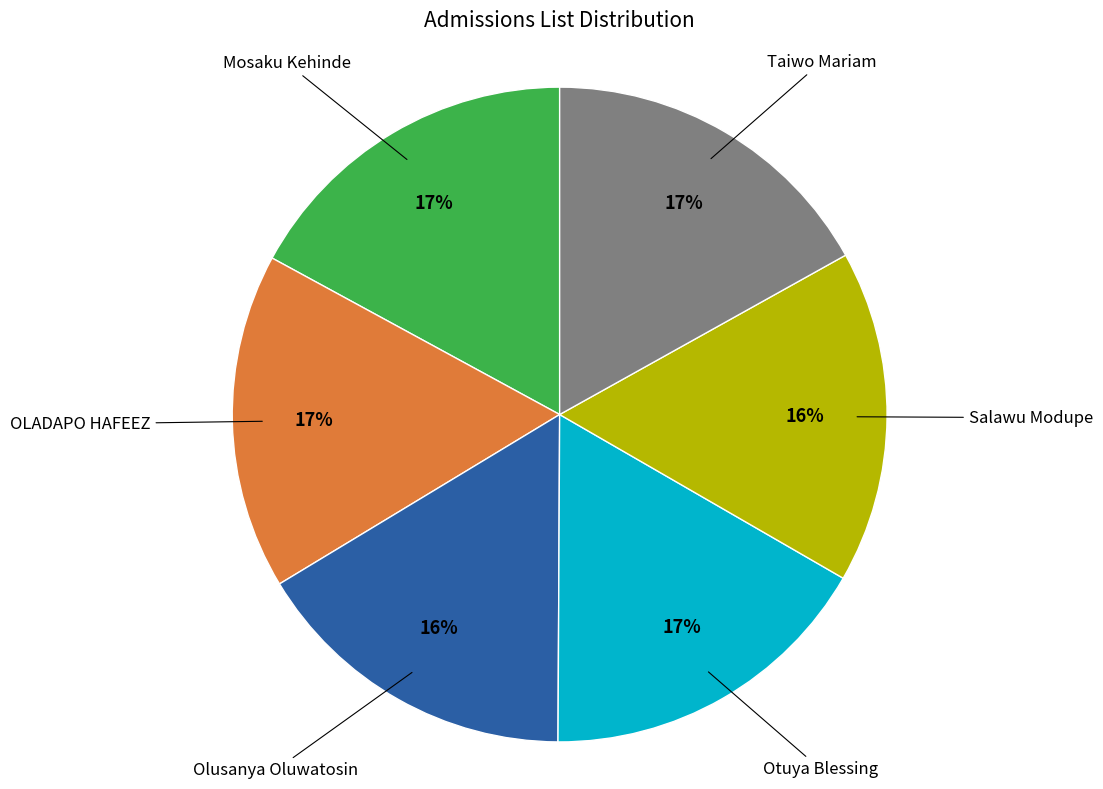

Is there a majority slice in this chart?

No